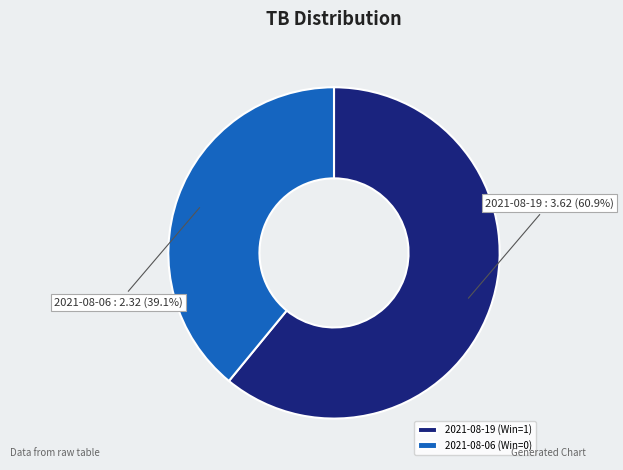

What is the total percentage of 2021-08-19 (Win=1) and 2021-08-06 (Win=0)?

100.0%